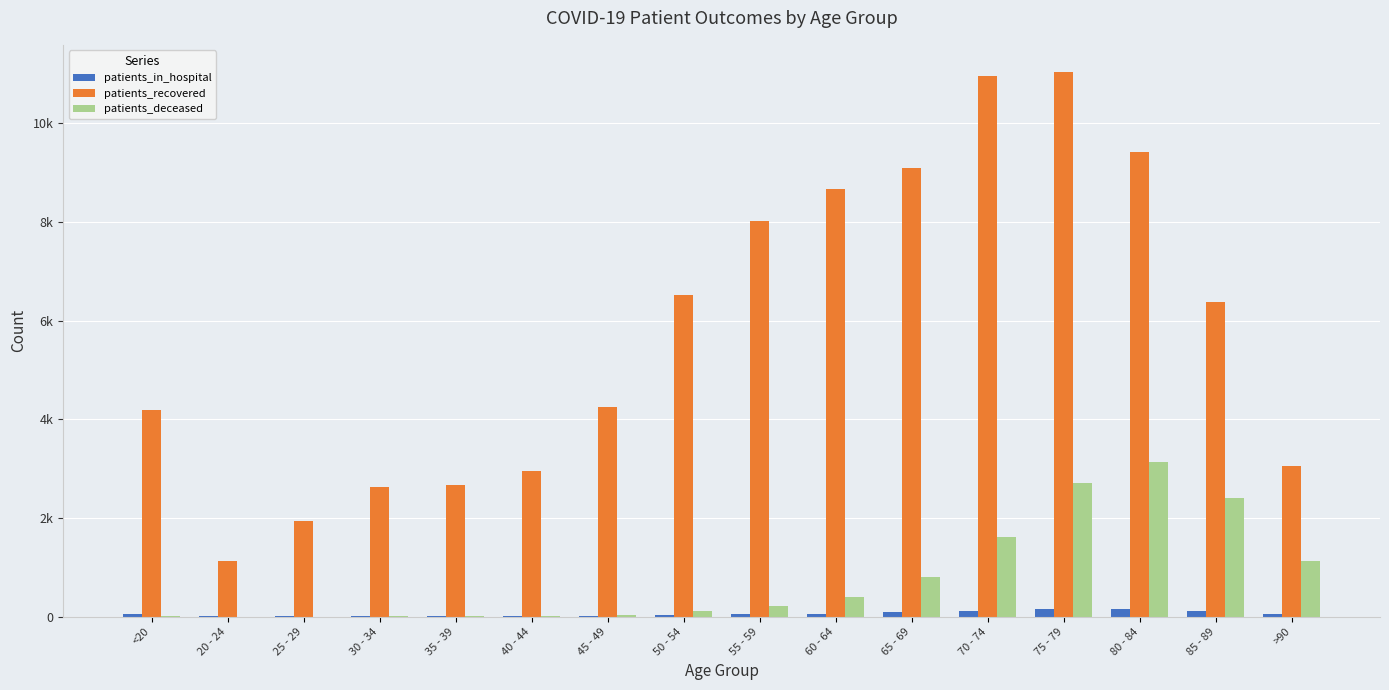

Does the chart contain stacked bars?

No